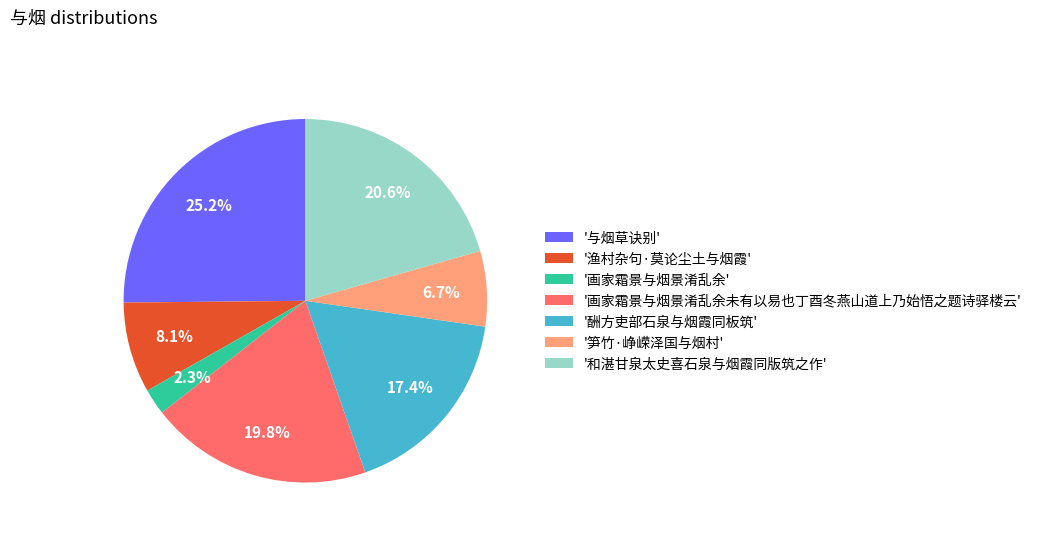

Is there a majority slice in this chart?

No